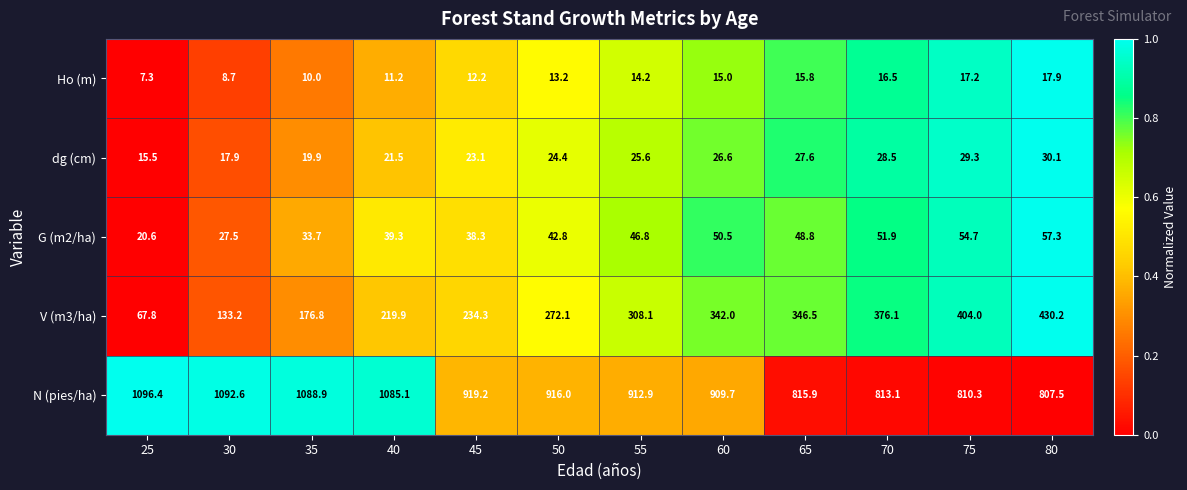

What is the difference between the maximum and minimum values in the N (pies/ha) series?

288.9